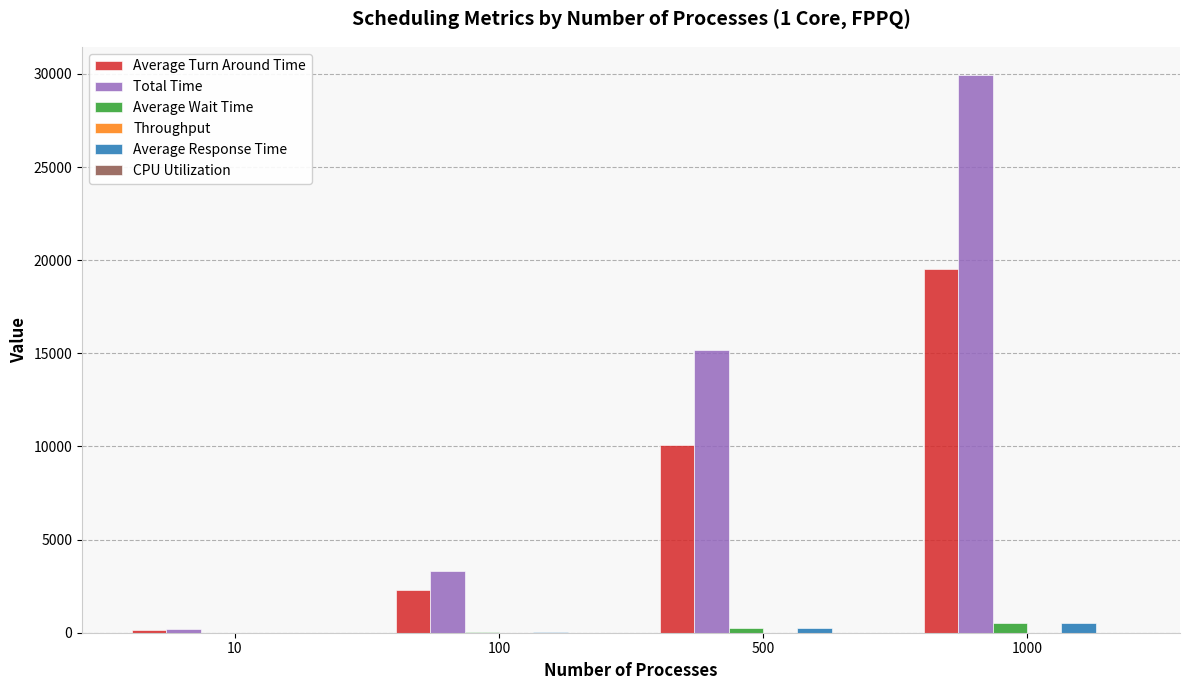

What value does the Average Turn Around Time series have at 100?

2315.6